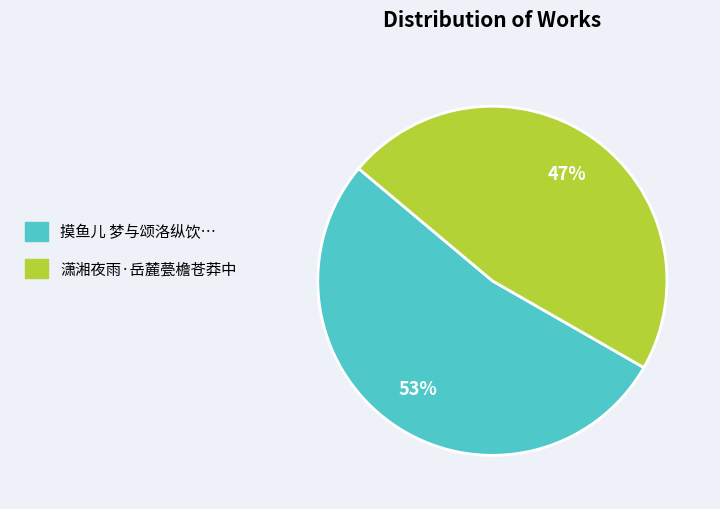

Is it true that 摸鱼儿 梦与颂洛纵饮… is 53% of the pie?

True